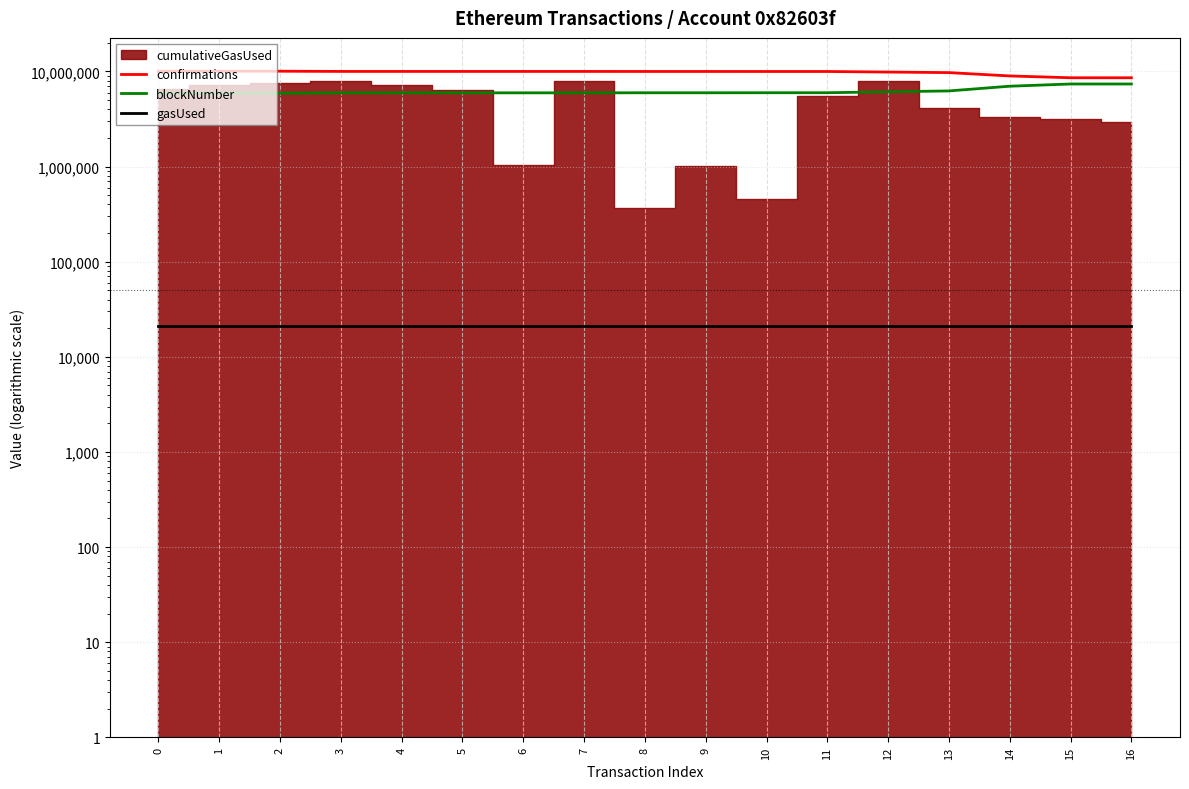

True or false: confirmations and gasUsed cross at least once.

False